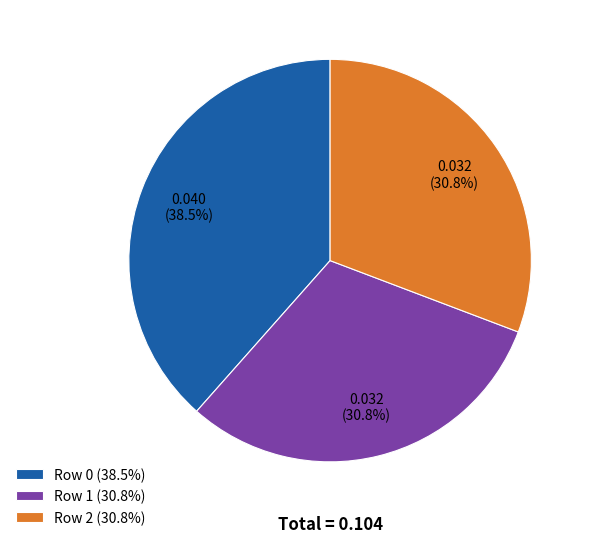

To the nearest percent, what is the combined percentage of Row 1 and Row 0?

69%